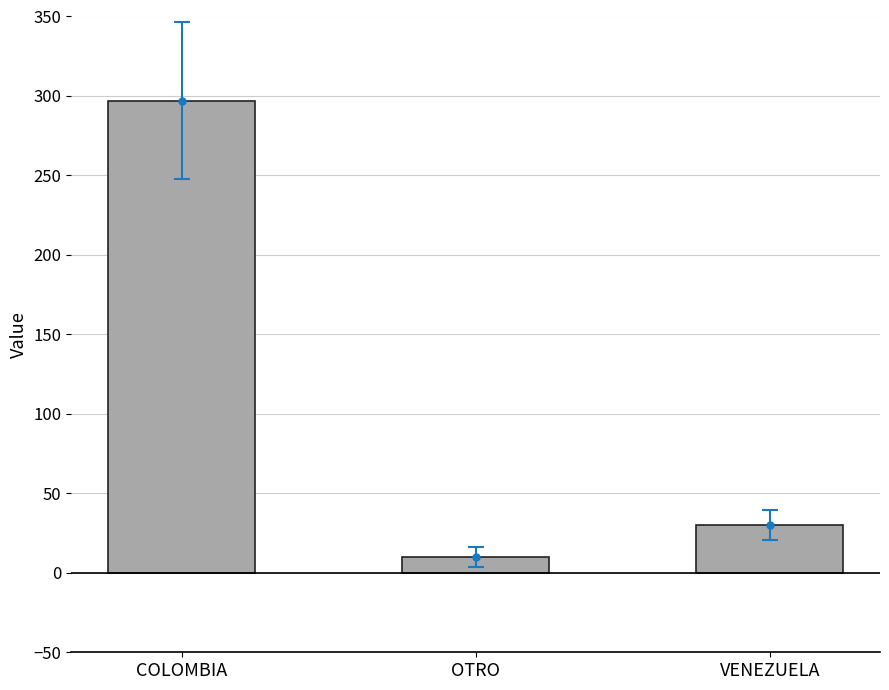

How many values exceed 30?

1